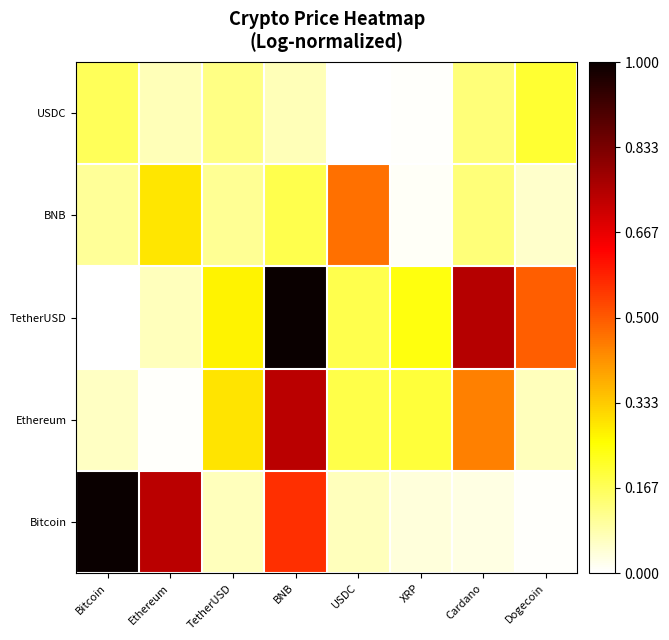

Between Ethereum and Bitcoin, which is larger?

Bitcoin